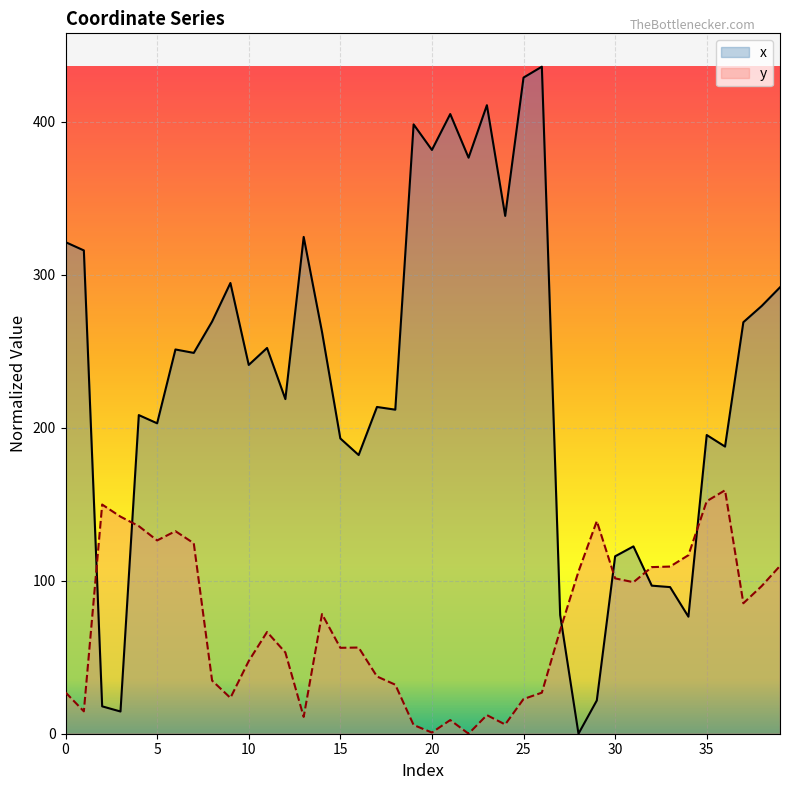

At 26, list the series in order from largest to smallest.

x, y